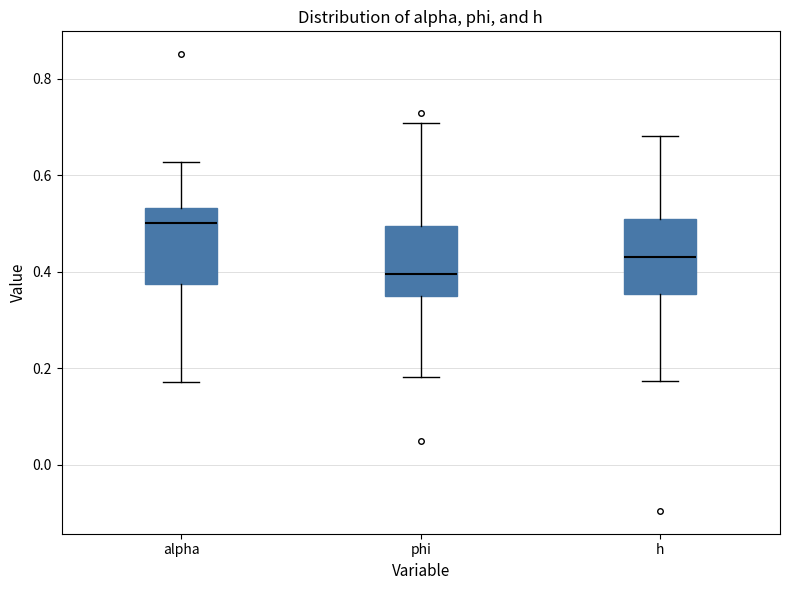

Where does the lower whisker of the box for alpha end on the y-axis? The values are not printed on the chart, so give them approximately, as read against the axis.

0.18